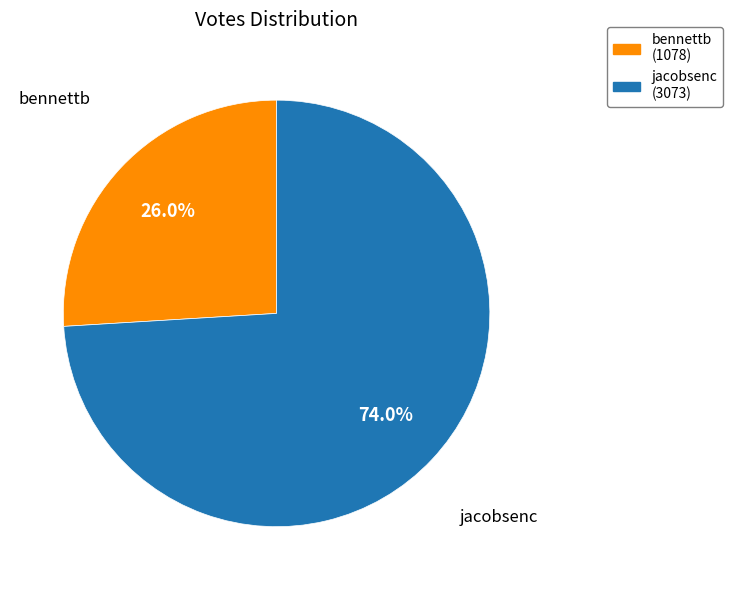

Count the number of slices in the pie.

2